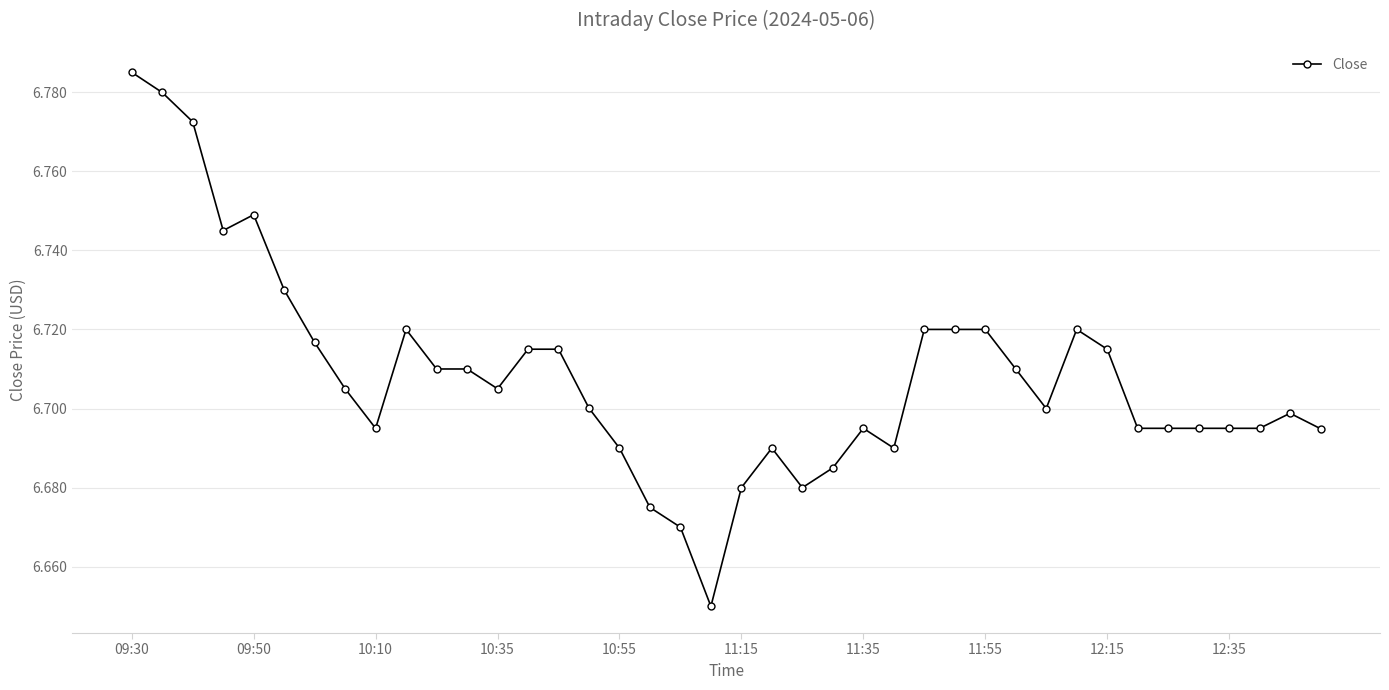

True or false: there are more than 0 points higher than both neighbors.

True